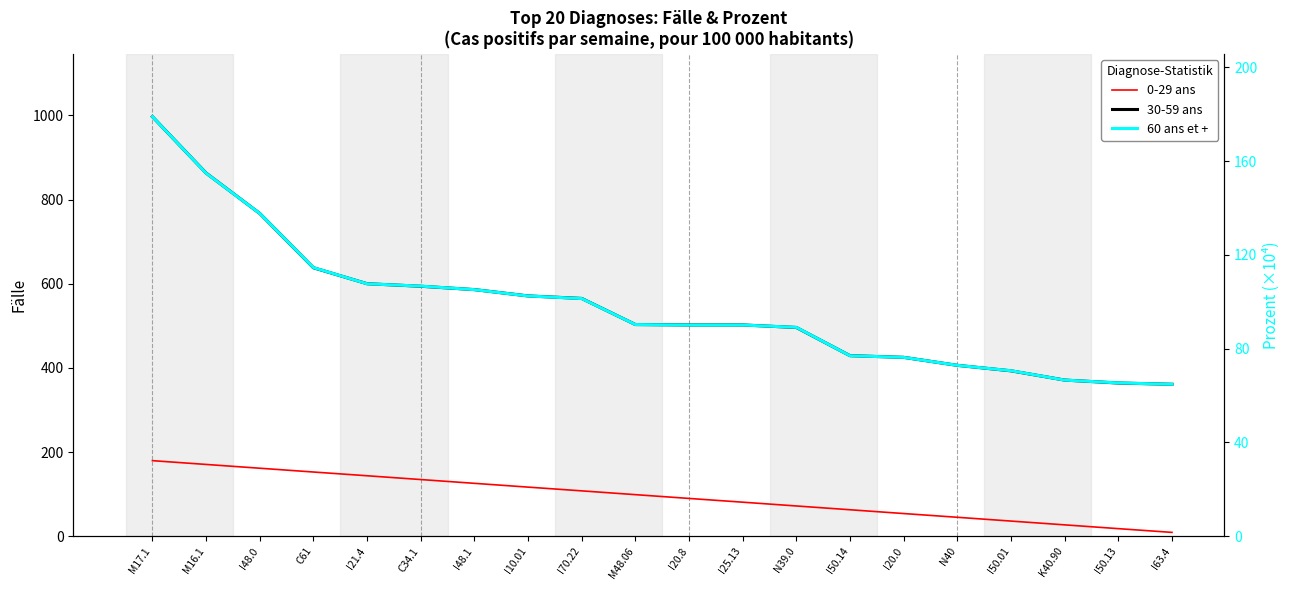

What is the sum of the 0-29 ans (rank proxy) values at I25.13 and I48.0?

242.3